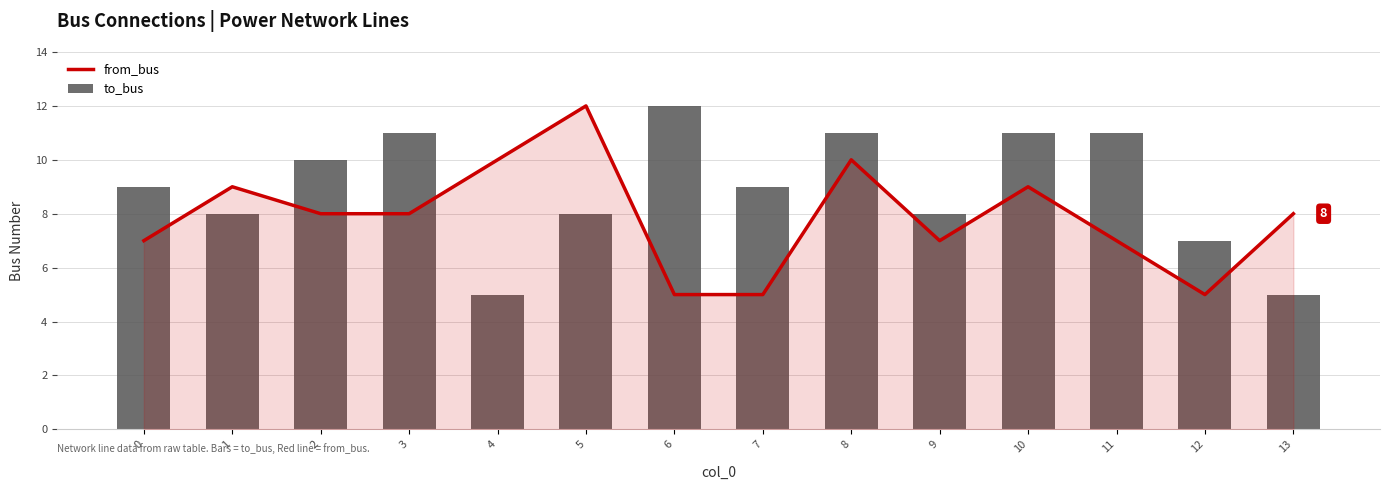

What is the value of the to_bus bar at the 1st from the left?

9